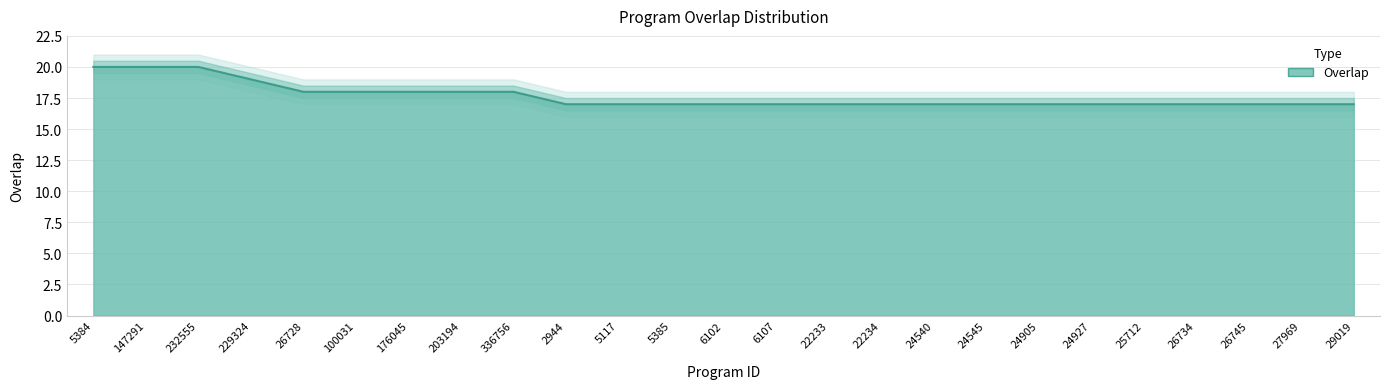

Where is the data nearest to the value 18?

26728